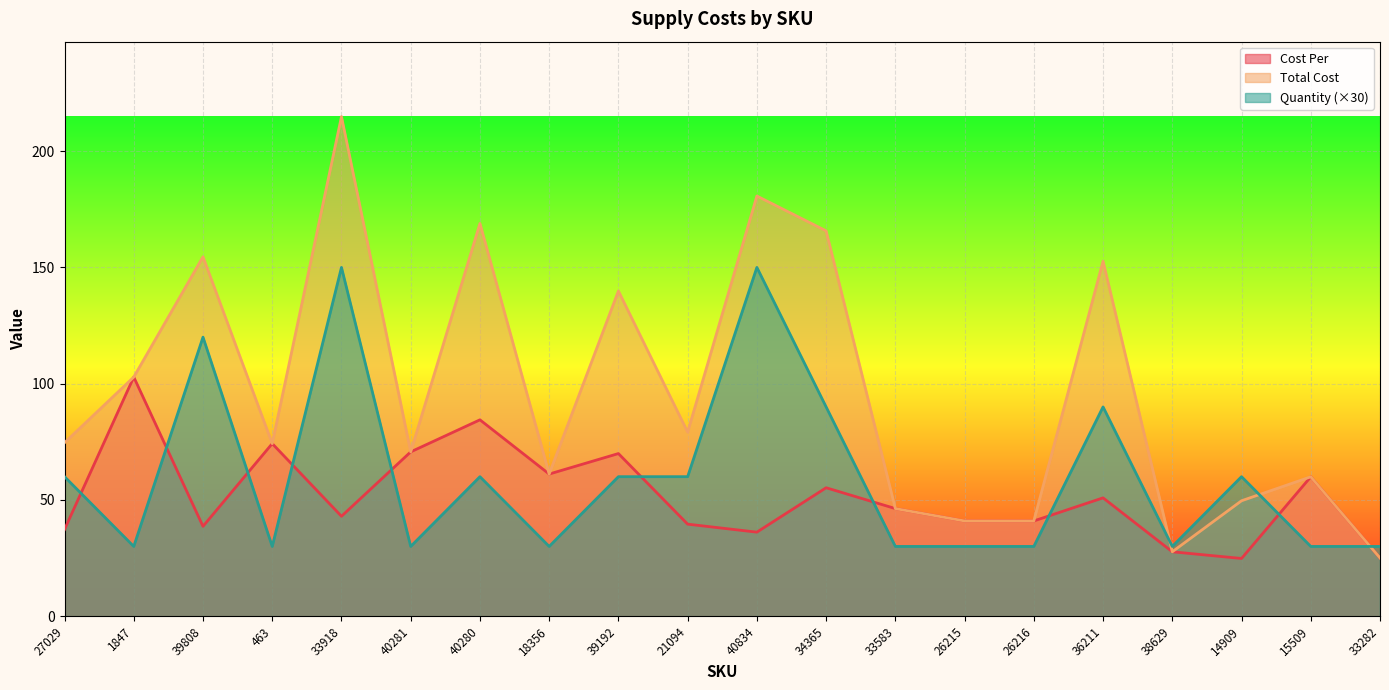

The value of Cost Per at 14909 is 5.1. True or false?

False